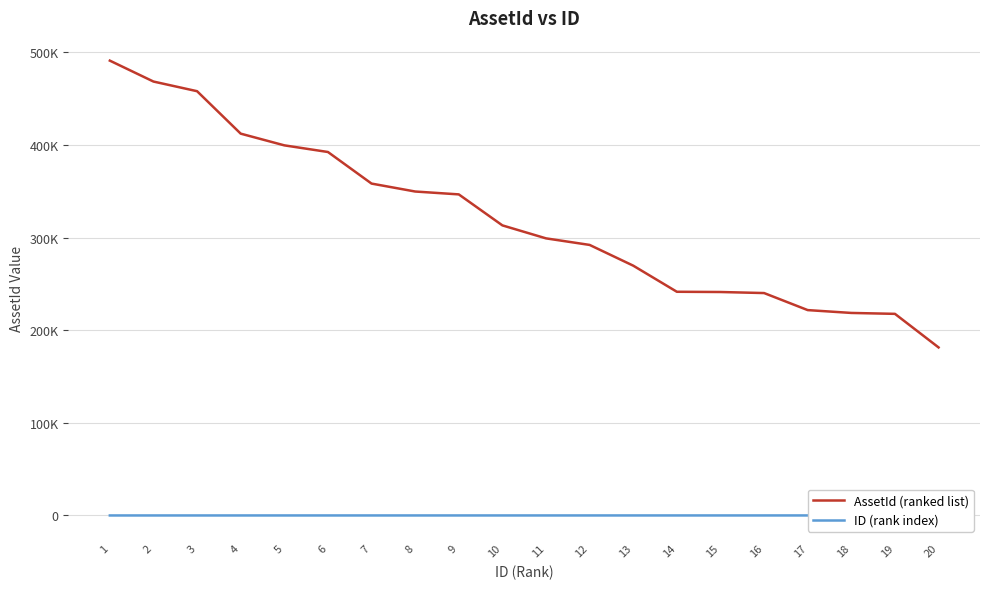

What is the spread (max minus min) of values at 19?

217588